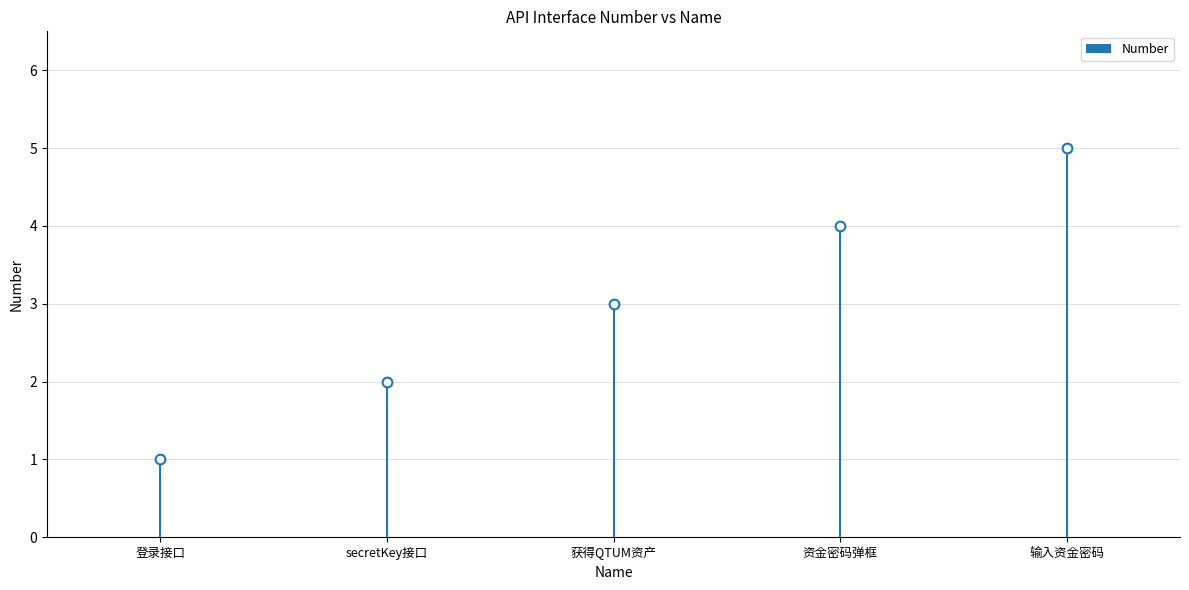

Reading left to right, list all the values displayed in this chart.

登录接口=1	secretKey接口=2	获得QTUM资产=3	资金密码弹框=4	输入资金密码=5